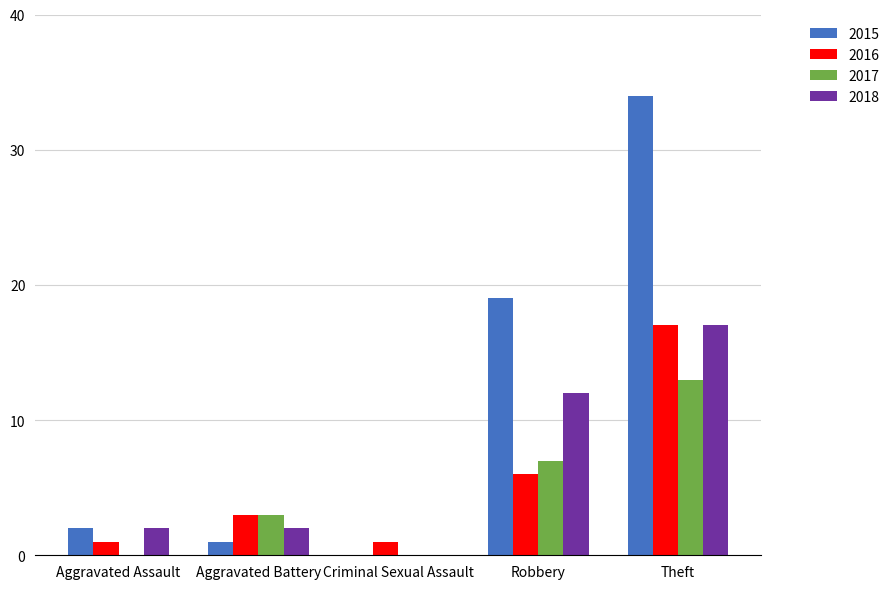

Reading left to right, what are all the values shown in this chart?

2015: Aggravated Assault=2	Aggravated Battery=1	Criminal Sexual Assault=0	Robbery=19	Theft=34
2016: Aggravated Assault=1	Aggravated Battery=3	Criminal Sexual Assault=1	Robbery=6	Theft=17
2017: Aggravated Assault=0	Aggravated Battery=3	Criminal Sexual Assault=0	Robbery=7	Theft=13
2018: Aggravated Assault=2	Aggravated Battery=2	Criminal Sexual Assault=0	Robbery=12	Theft=17